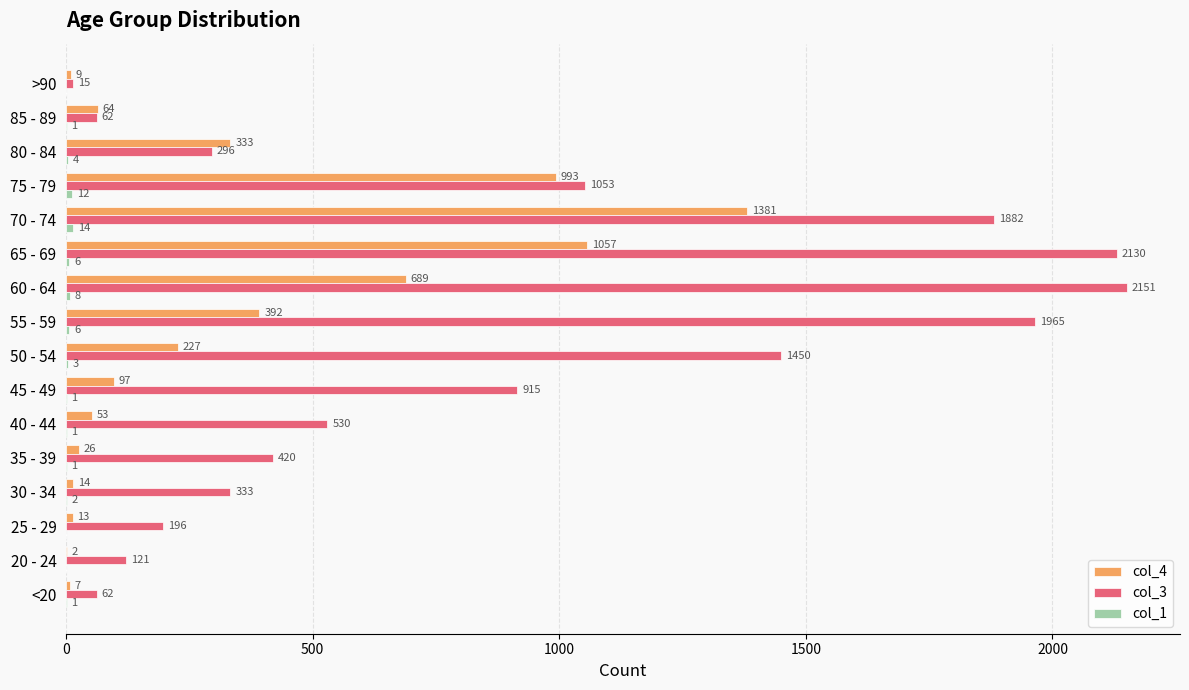

Count the number of data series in this chart.

3